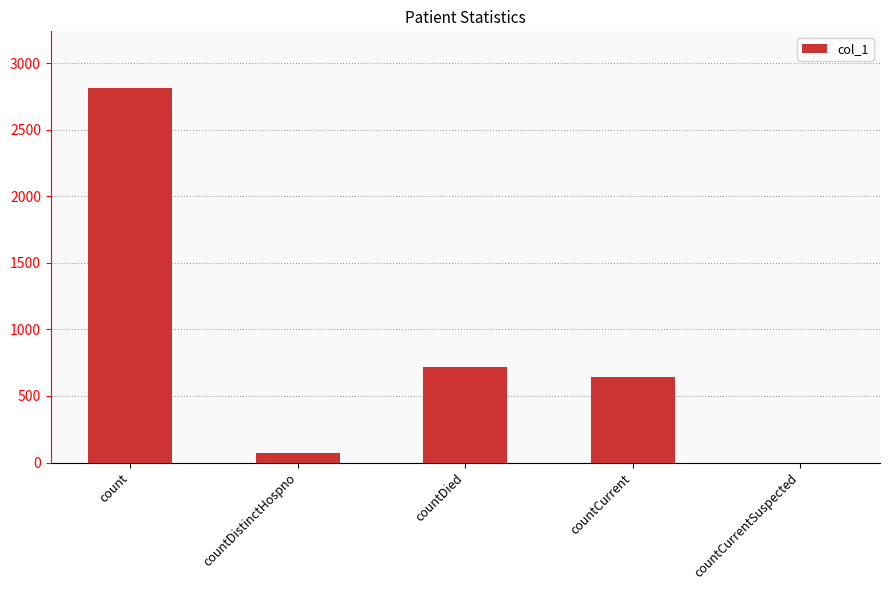

What value does the data have at countDied?

721